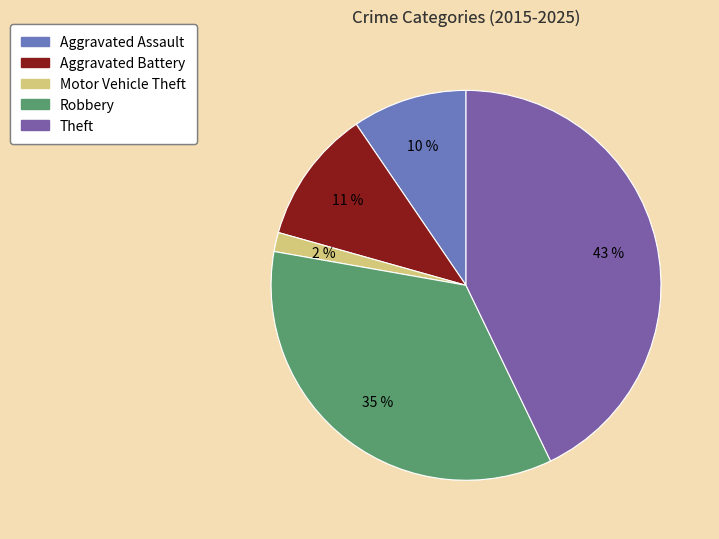

To the nearest percent, what percentage of the pie is Aggravated Assault?

10%